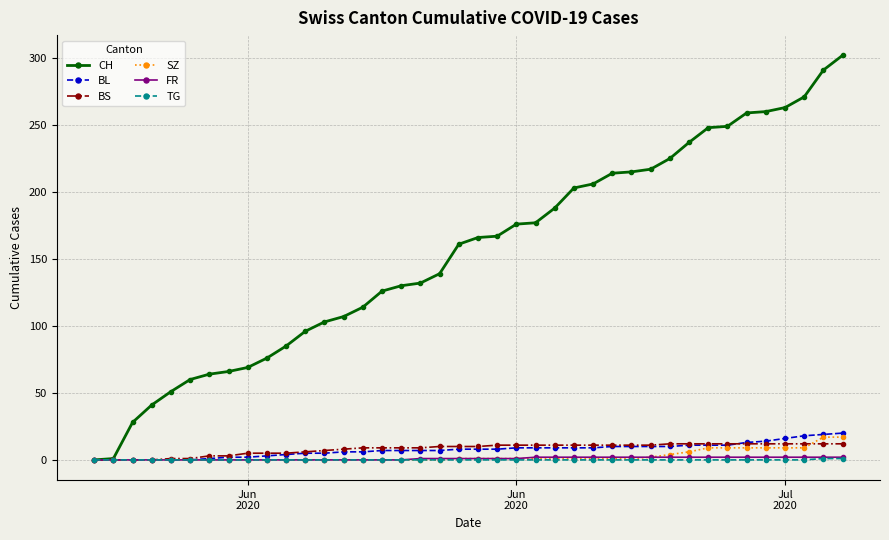

Which series has the widest spread of values?

CH